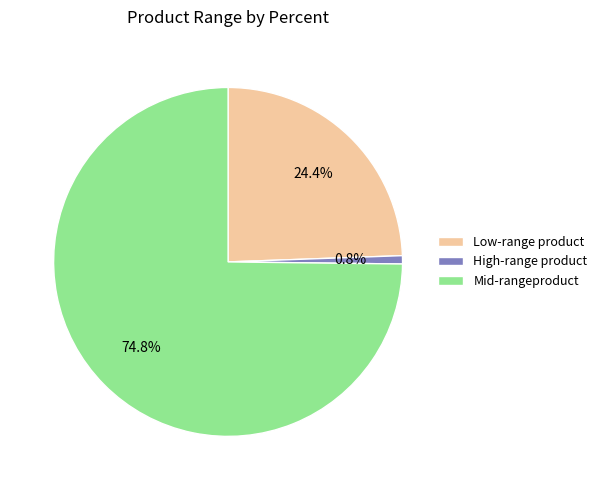

Which category has the biggest portion of the pie?

Mid-rangeproduct